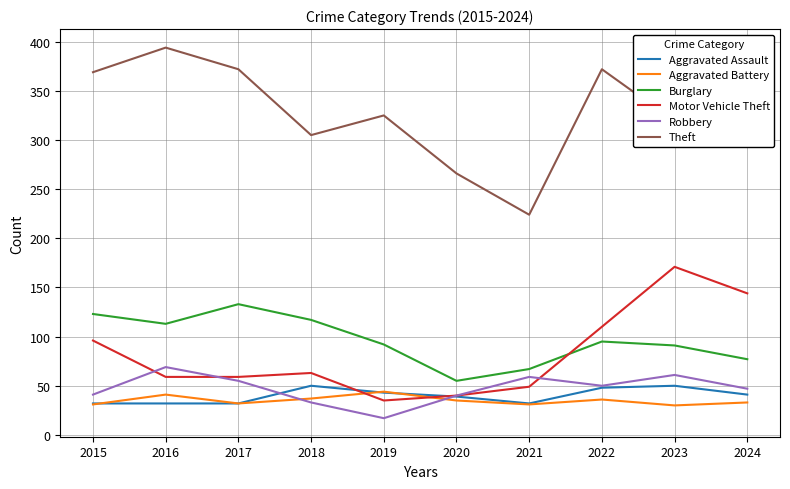

True or false: Burglary and Theft intersect in this chart.

False